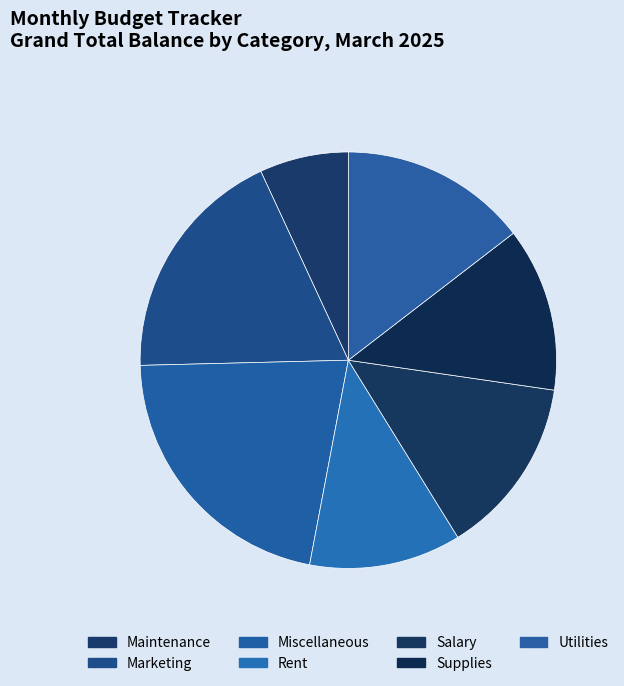

What percentage is the Rent slice, to the nearest percent?

12%